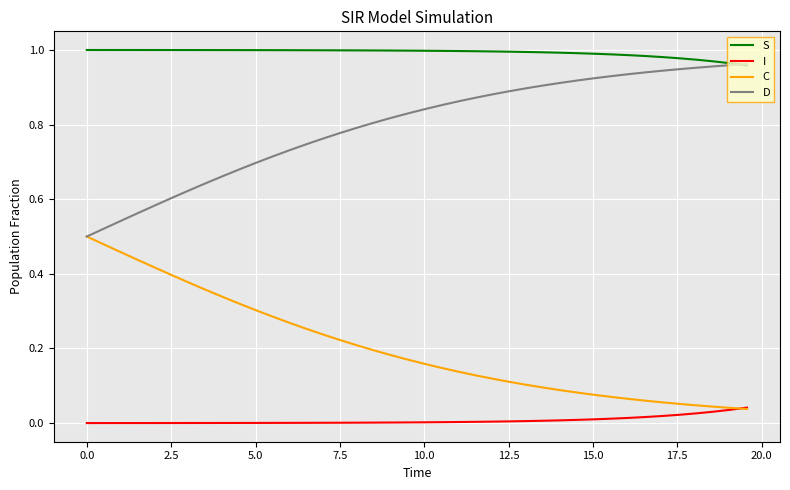

True or false: C and S cross at least once.

False